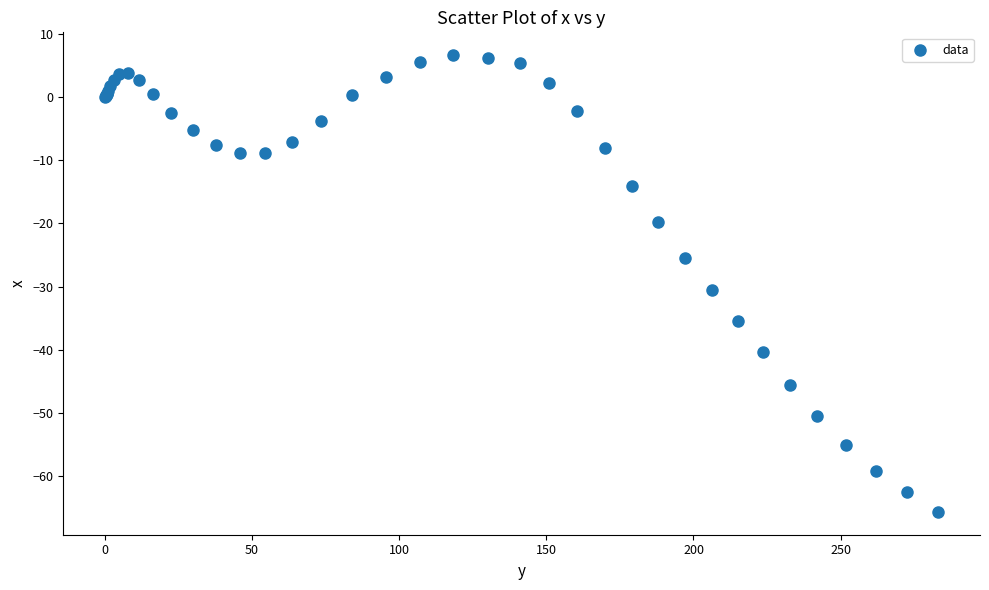

What Y value in the scatter plot is closest to -29?

-30.6